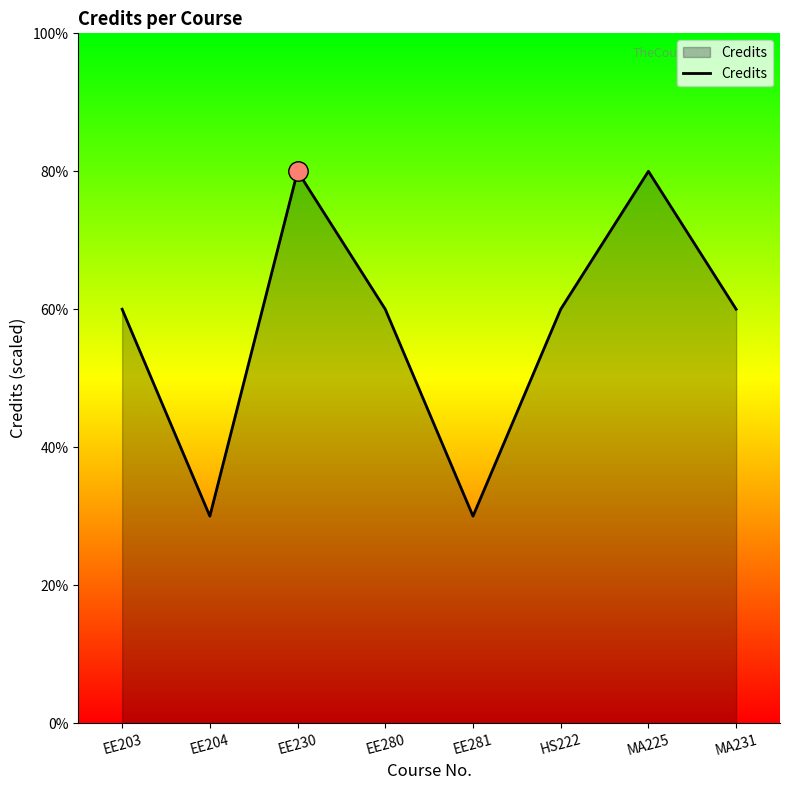

Does the chart have visible grid lines?

No